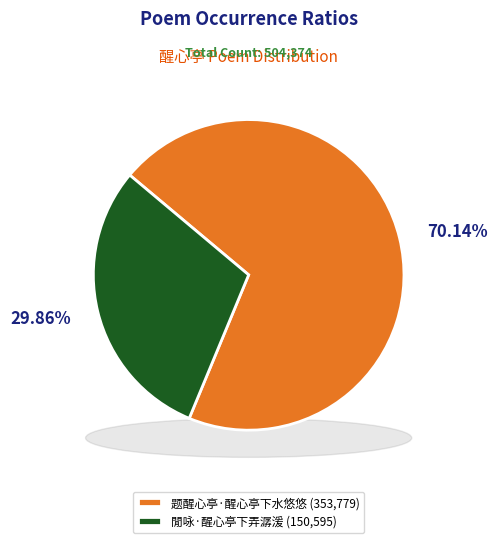

To the nearest percent, what is the difference between the 题醒心亭·醒心亭下水悠悠 and 閒咏·醒心亭下弄潺湲 slice percentages?

40%